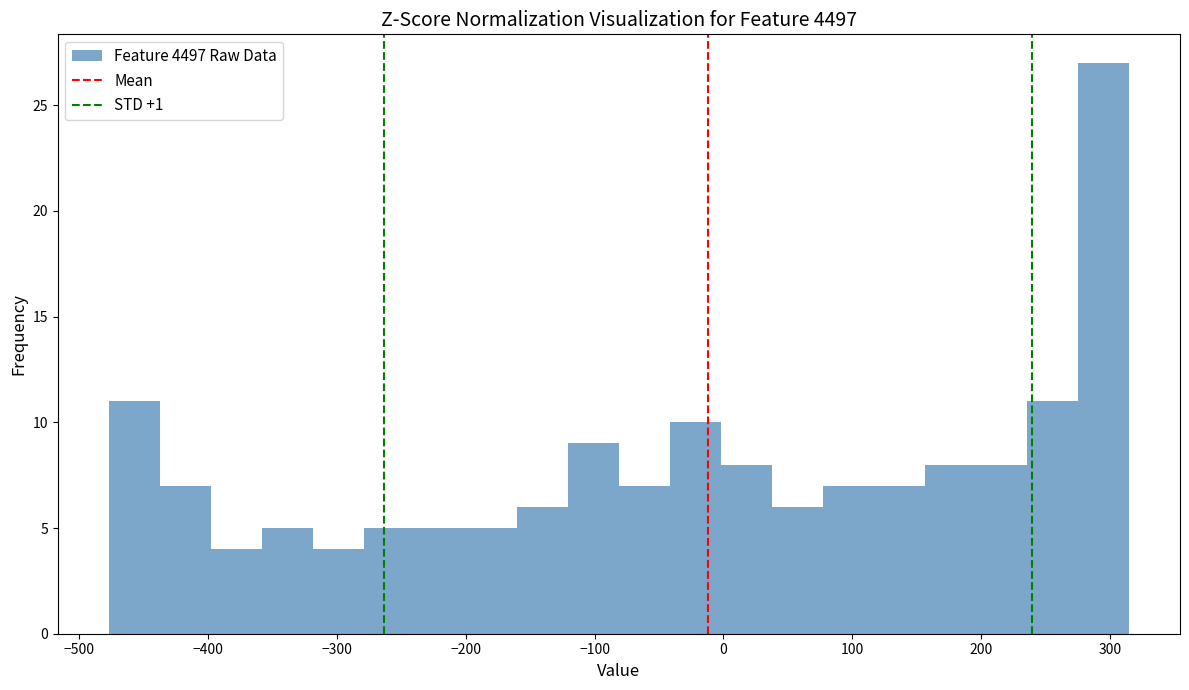

Read against the x-axis, roughly where is the centre of the tallest bar?

300